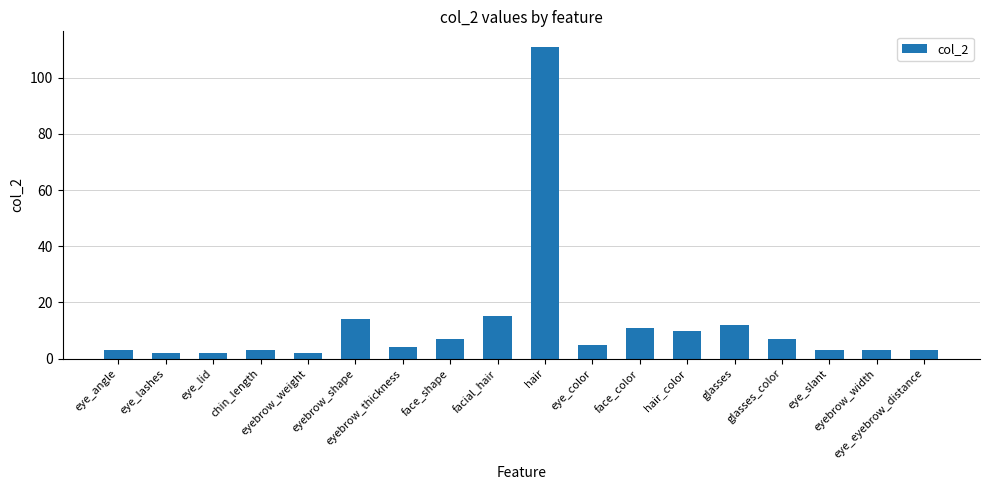

What is the difference between the values at hair_color and eye_angle?

7